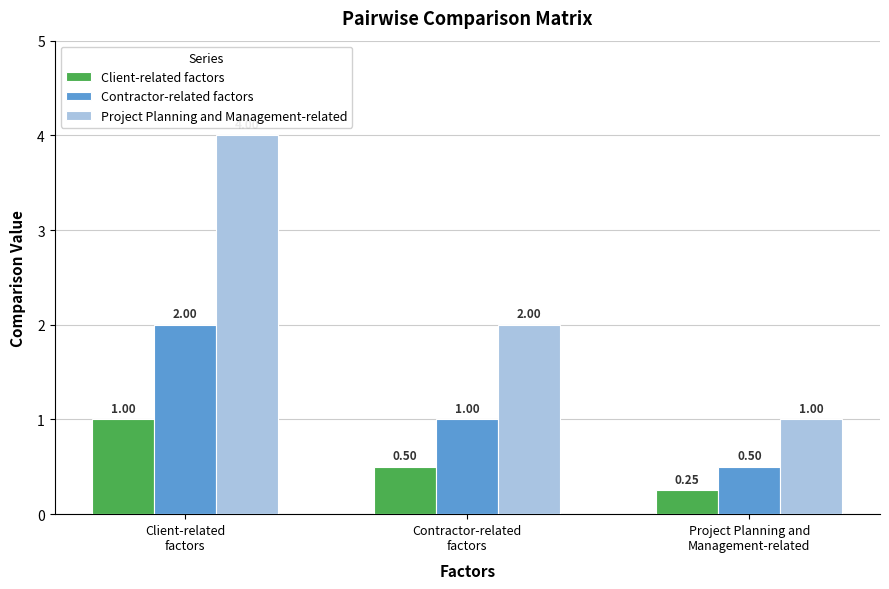

List the series in order of their overall mean, lowest first.

Client-related factors, Contractor-related factors, Project Planning and Management-related